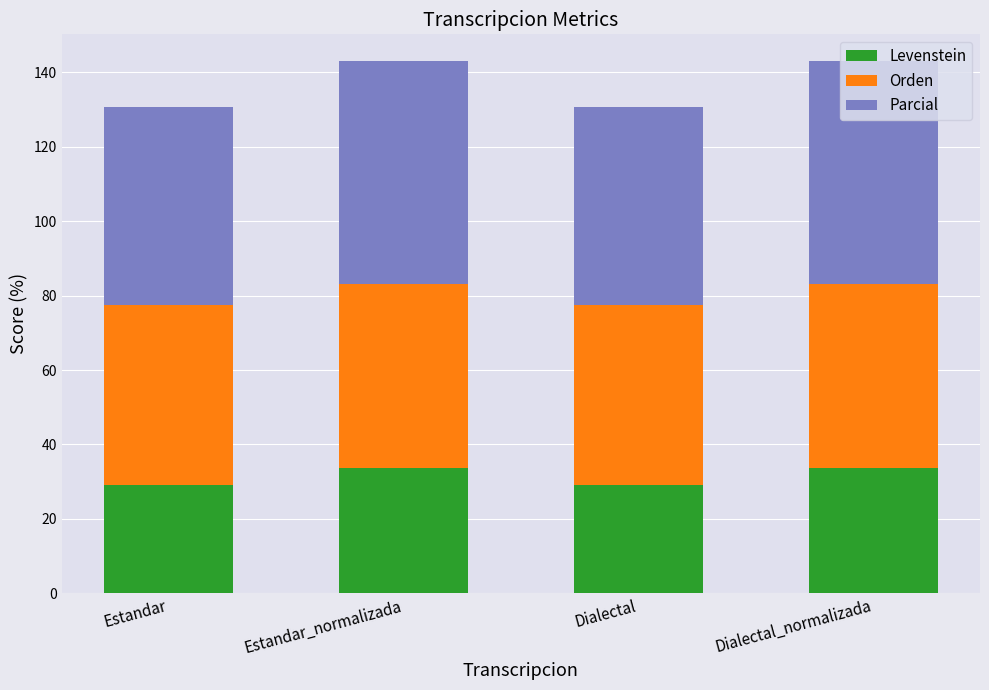

What is the minimum value for Levenstein?

29.2